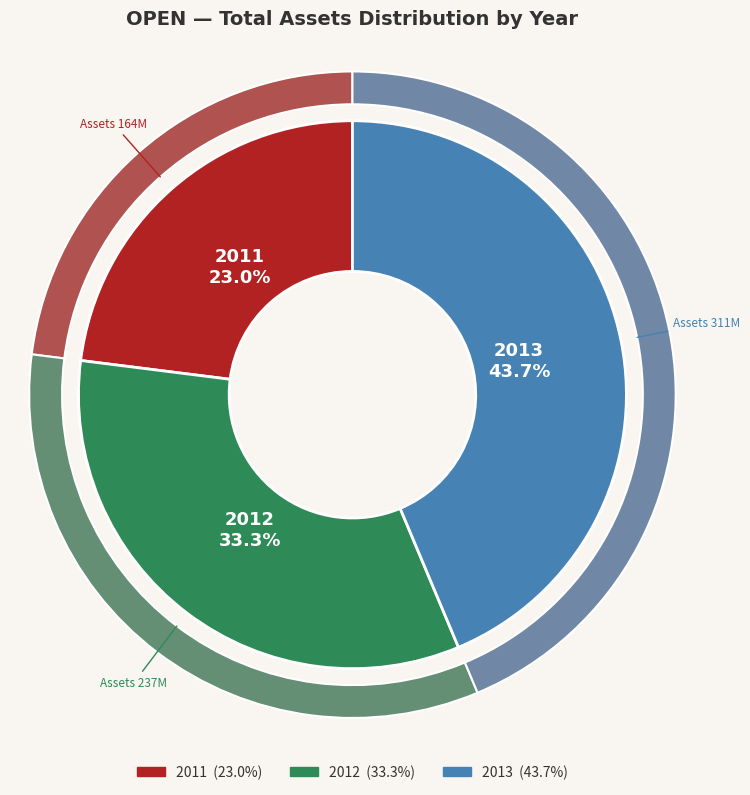

Which slice is the largest?

2013